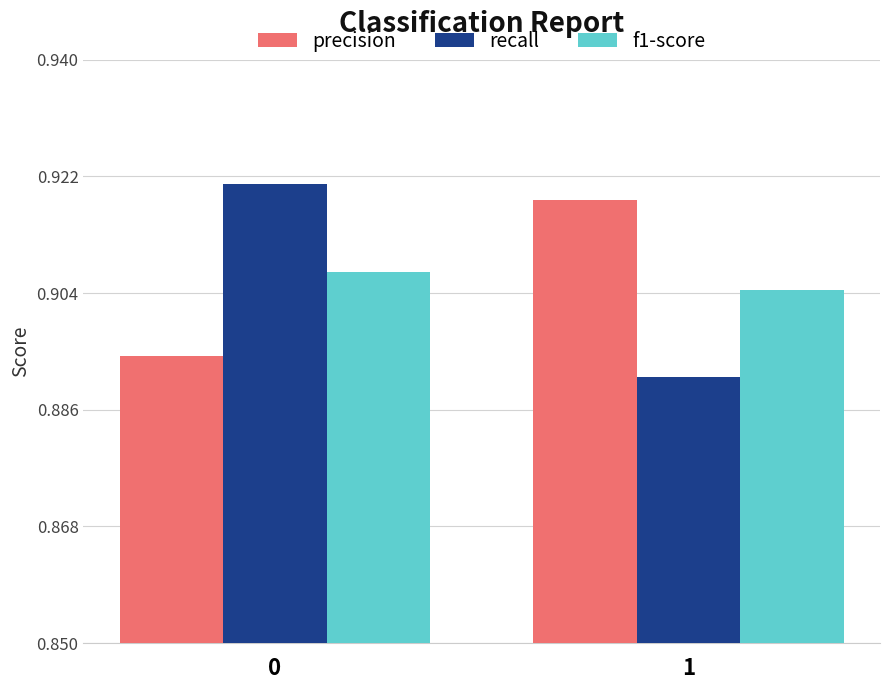

What is the sum of all precision values?

1.8